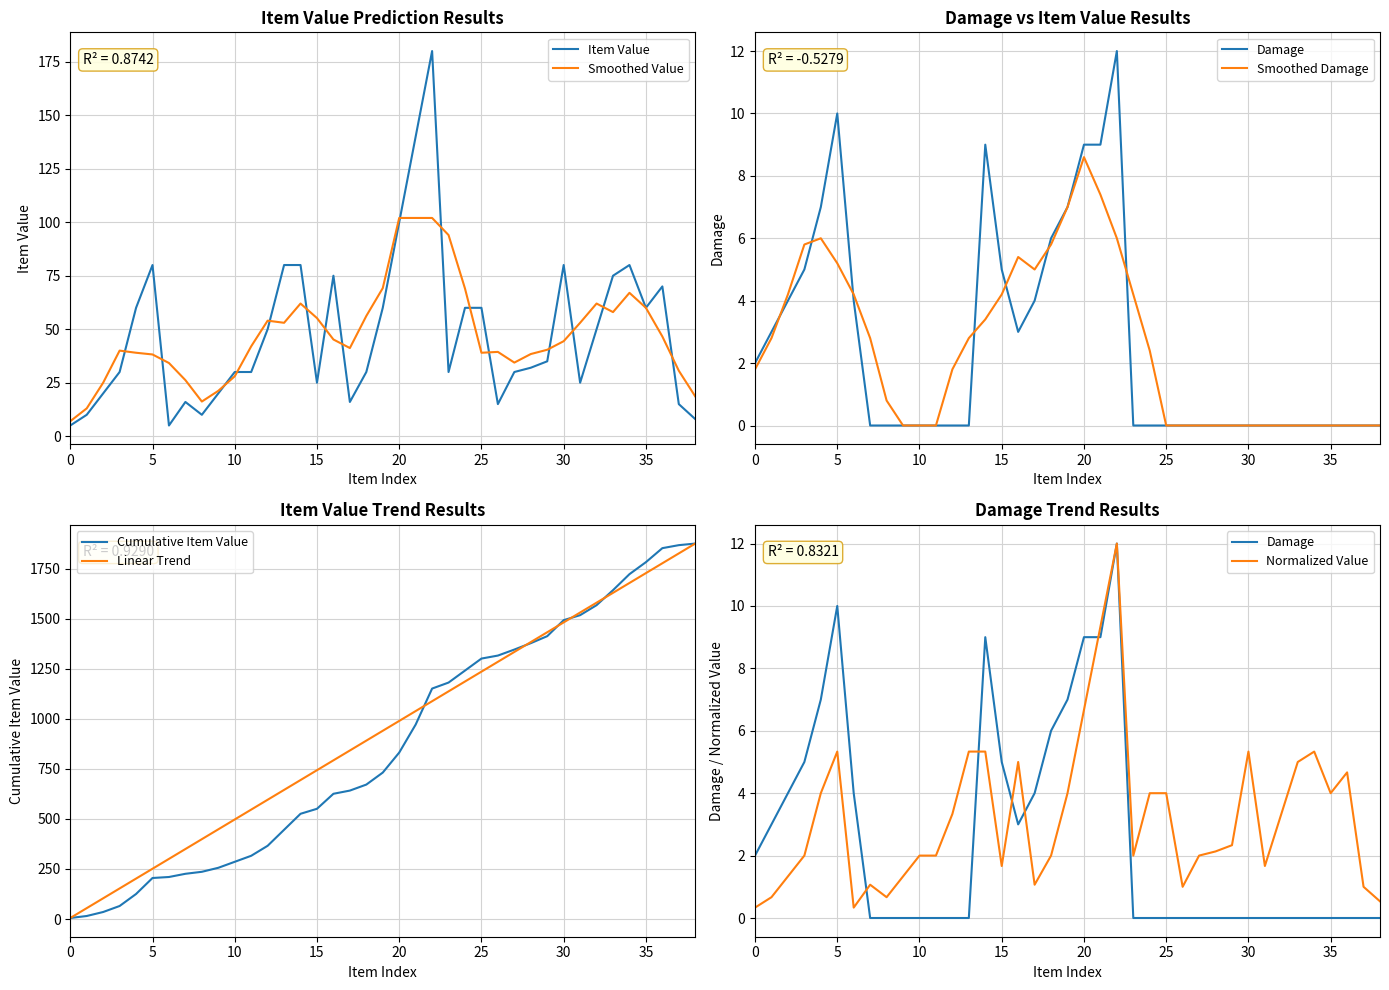

At which label is Item Value closest to 92?

20